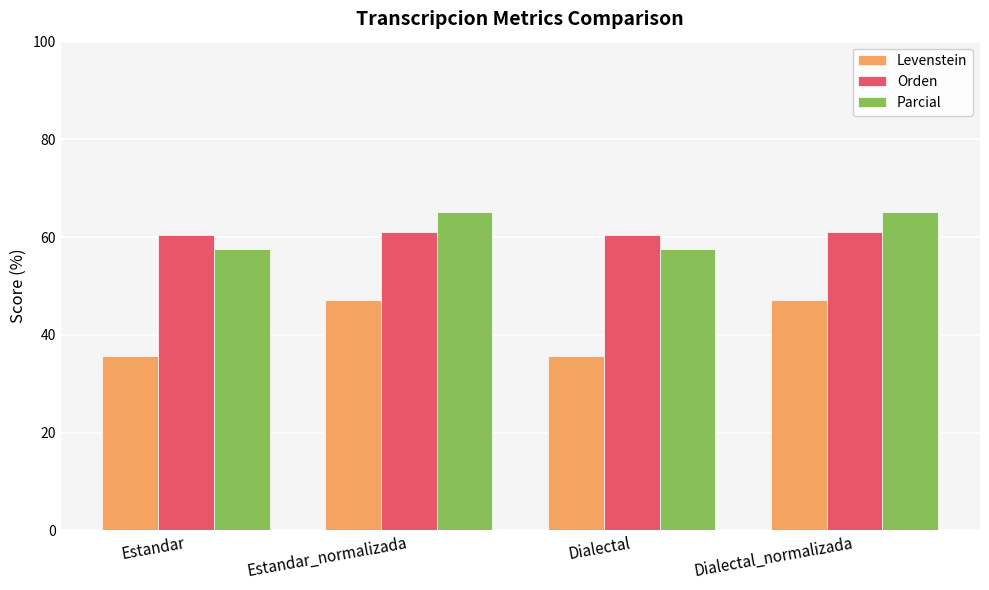

How many categories are shown in the chart?

4